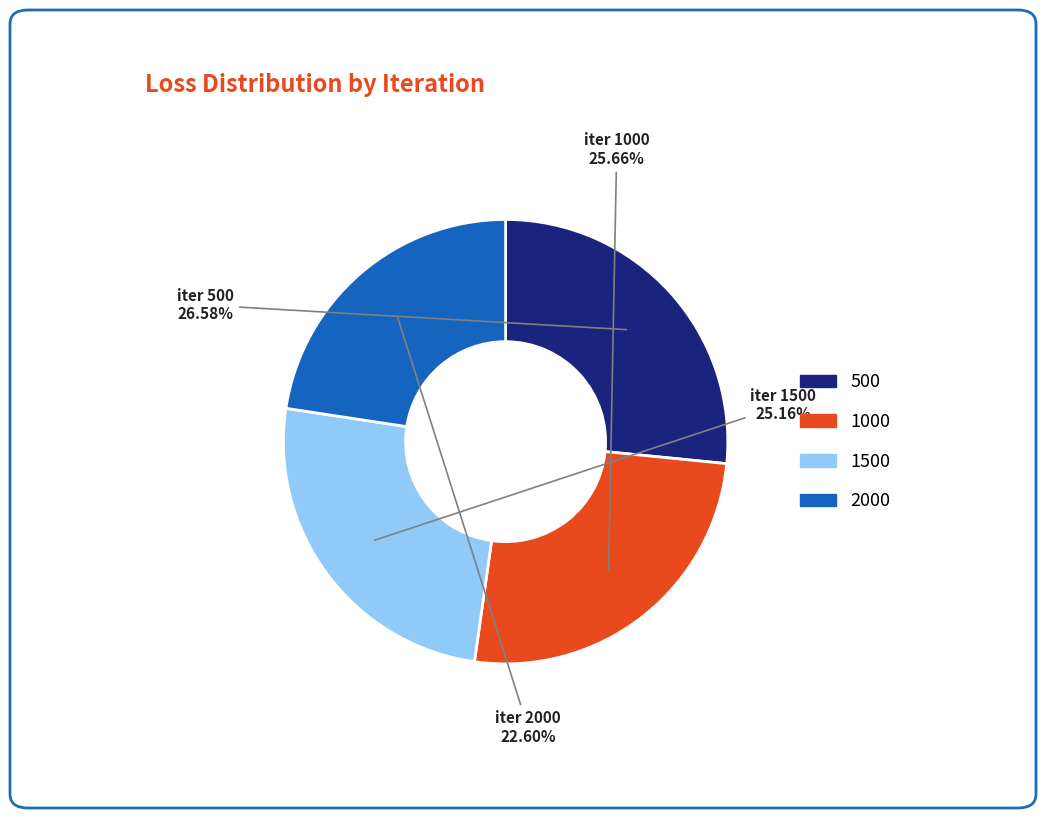

Is there a majority slice in this chart?

No